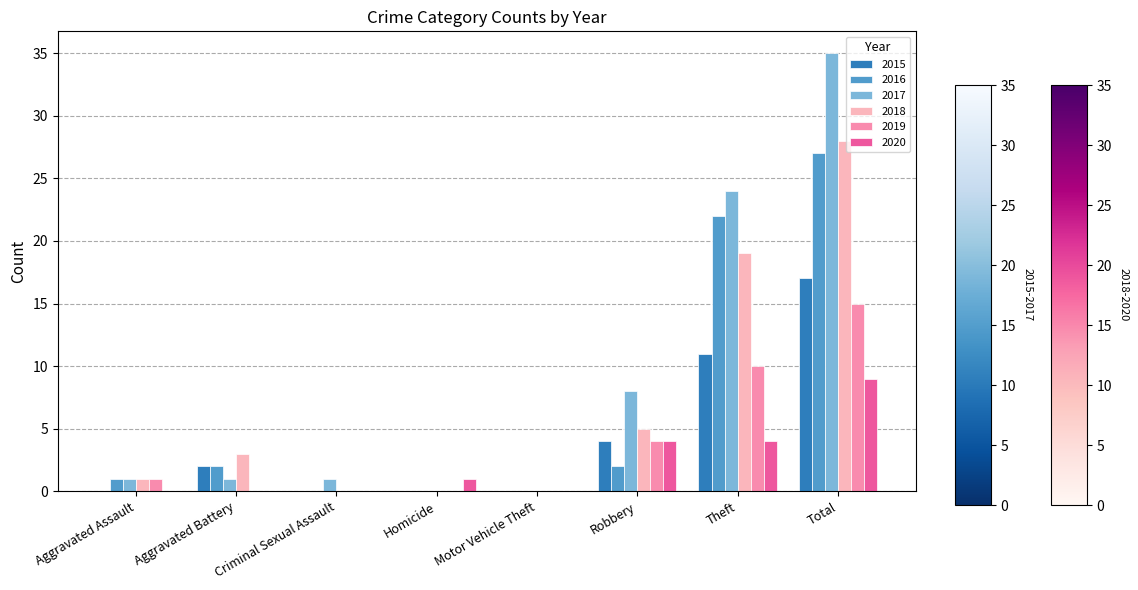

What is the sum of all 2019 values?

30